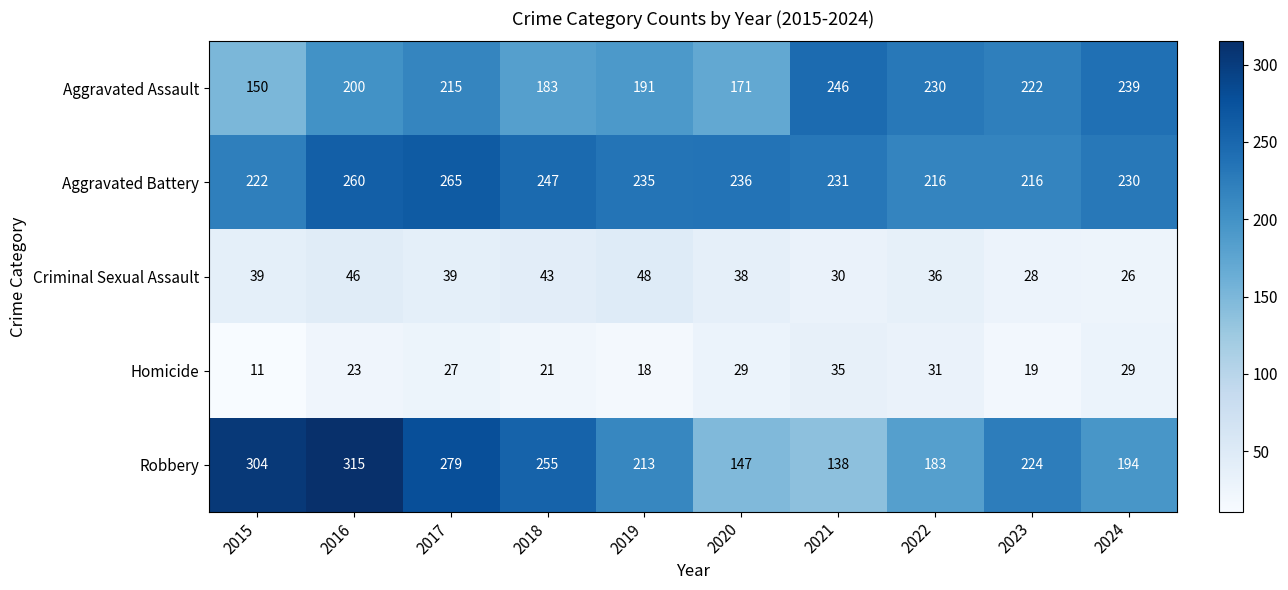

How many distinct data groups are displayed?

5